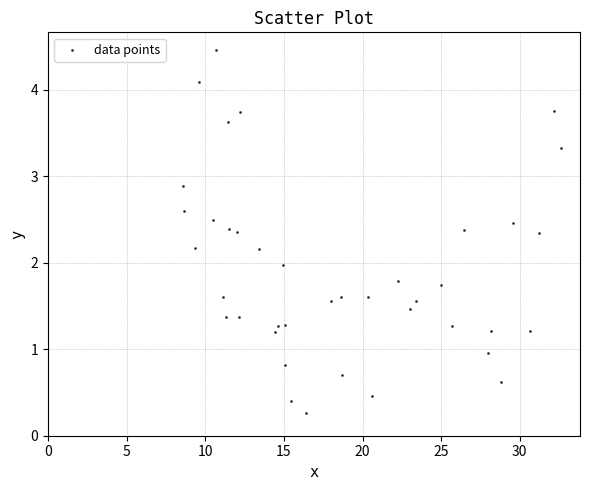

What is the range of X values (max minus min)?

24.0